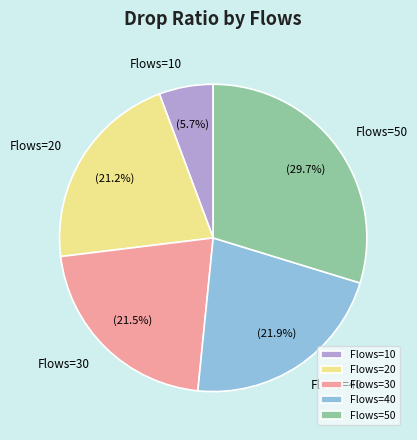

Count the number of slices in the pie.

5